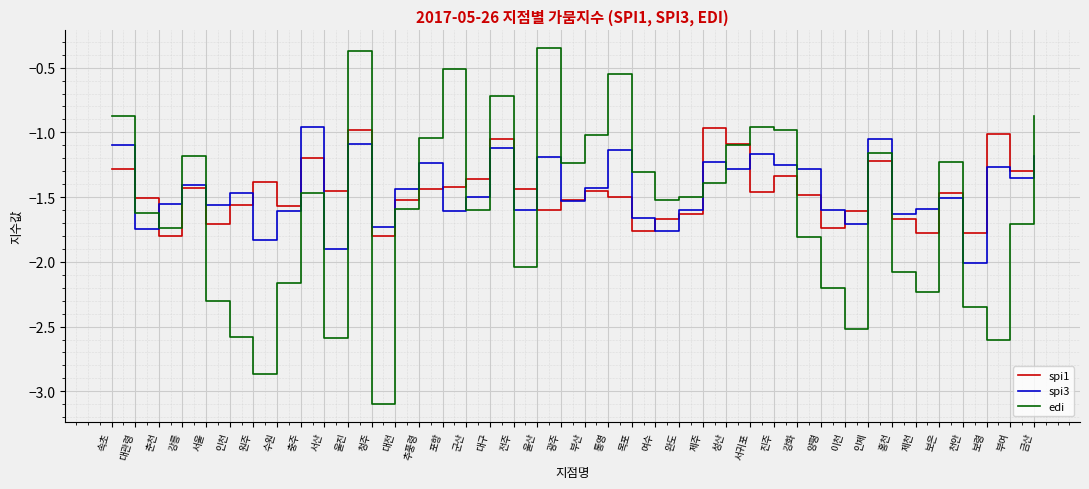

What are all the series names shown in the legend?

spi1, spi3, edi